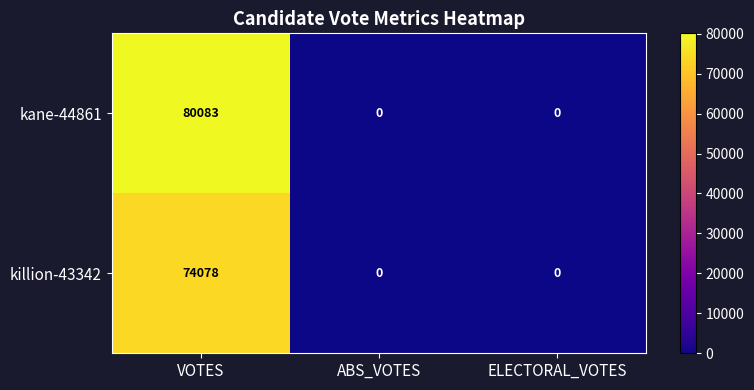

What is the maximum value shown in the chart?

80083